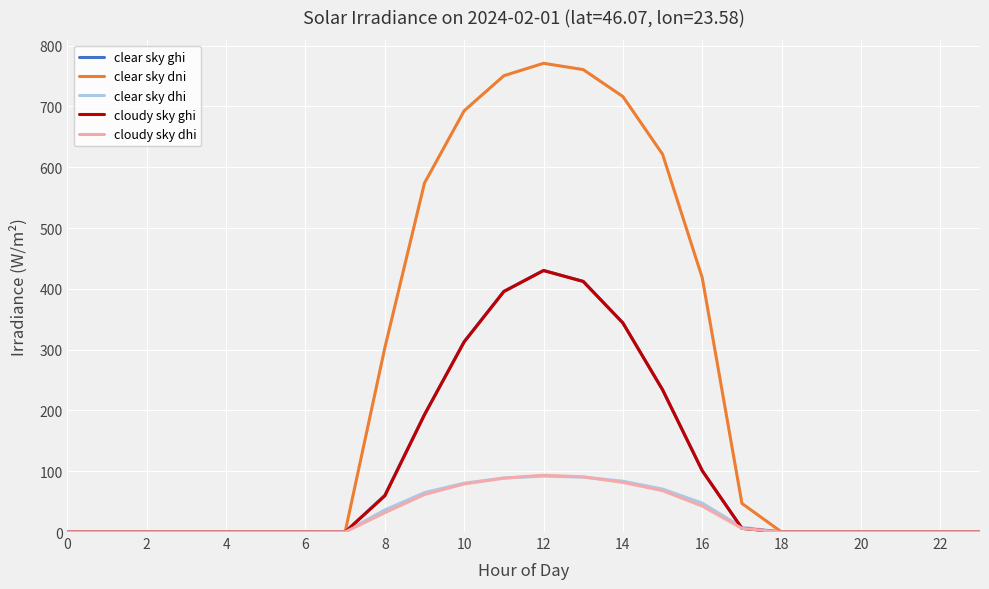

Which series has the largest total across all categories?

clear sky dni